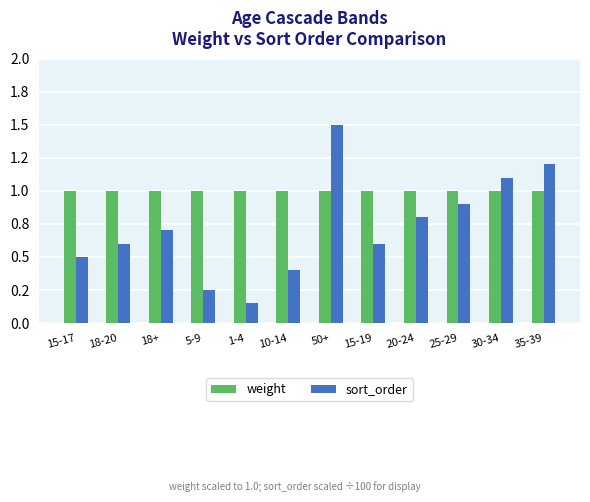

Reading left to right, list all the values displayed in this chart.

weight: 15-17=1.0	18-20=1.0	18+=1.0	5-9=1.0	1-4=1.0	10-14=1.0	50+=1.0	15-19=1.0	20-24=1.0	25-29=1.0	30-34=1.0	35-39=1.0
sort_order: 15-17=0.5	18-20=0.6	18+=0.7	5-9=0.2	1-4=0.1	10-14=0.4	50+=1.5	15-19=0.6	20-24=0.8	25-29=0.9	30-34=1.1	35-39=1.2